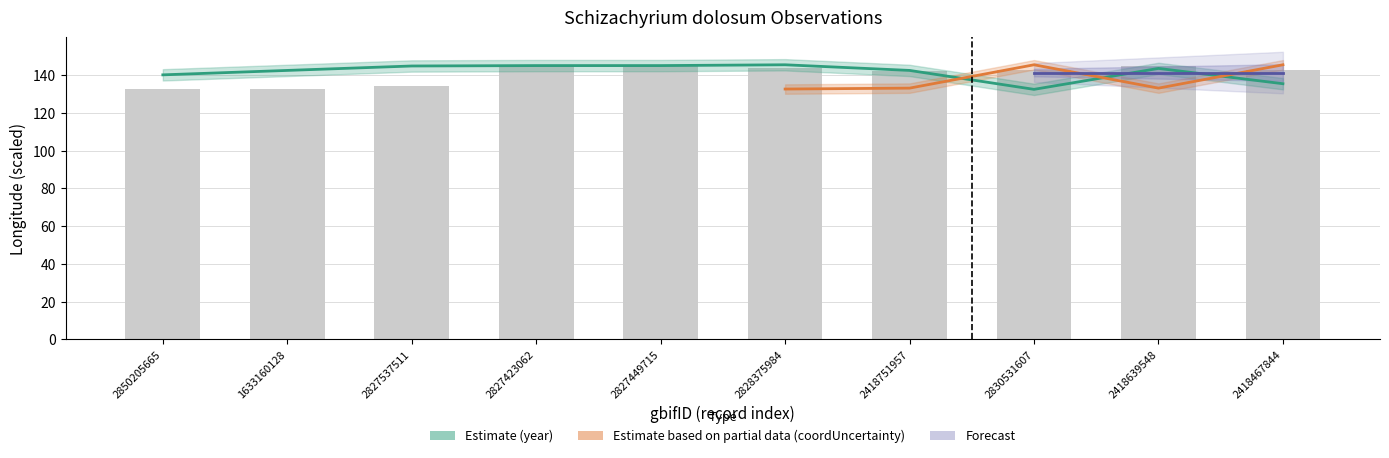

Between 2418639548 and 1633160128, which is larger?

2418639548